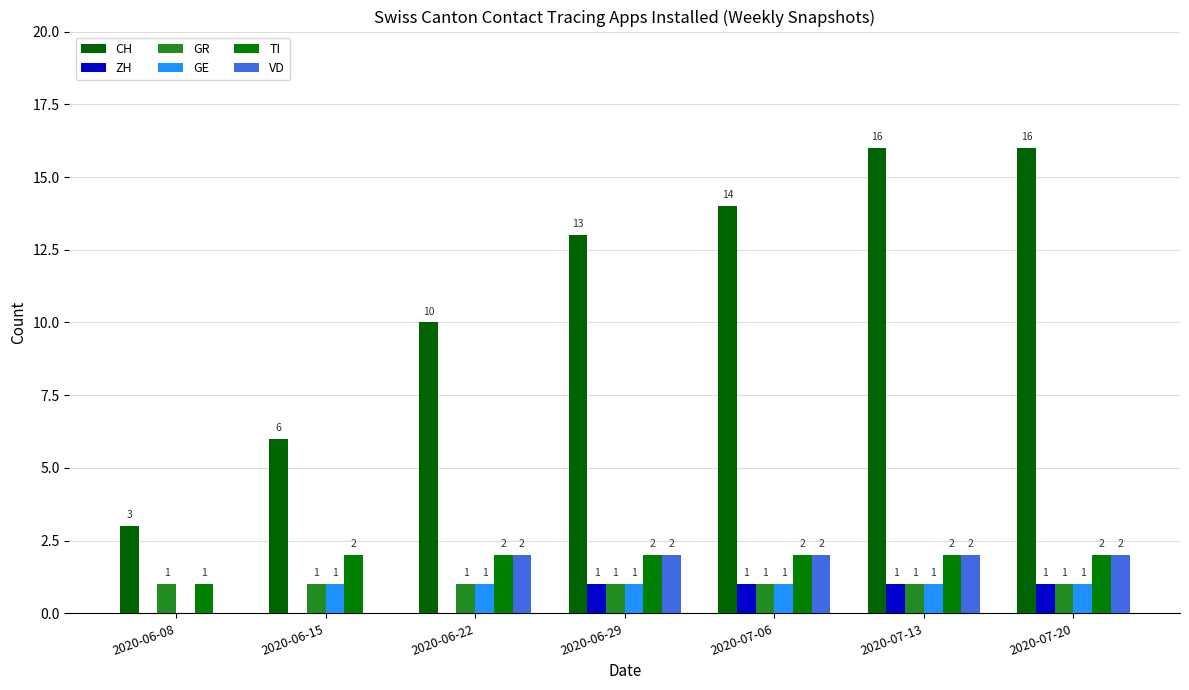

Reading left to right, transcribe all the data shown in this chart.

CH: 2020-06-08=3	2020-06-15=6	2020-06-22=10	2020-06-29=13	2020-07-06=14	2020-07-13=16	2020-07-20=16
ZH: 2020-06-08=0	2020-06-15=0	2020-06-22=0	2020-06-29=1	2020-07-06=1	2020-07-13=1	2020-07-20=1
GR: 2020-06-08=1	2020-06-15=1	2020-06-22=1	2020-06-29=1	2020-07-06=1	2020-07-13=1	2020-07-20=1
GE: 2020-06-08=0	2020-06-15=1	2020-06-22=1	2020-06-29=1	2020-07-06=1	2020-07-13=1	2020-07-20=1
TI: 2020-06-08=1	2020-06-15=2	2020-06-22=2	2020-06-29=2	2020-07-06=2	2020-07-13=2	2020-07-20=2
VD: 2020-06-08=0	2020-06-15=0	2020-06-22=2	2020-06-29=2	2020-07-06=2	2020-07-13=2	2020-07-20=2